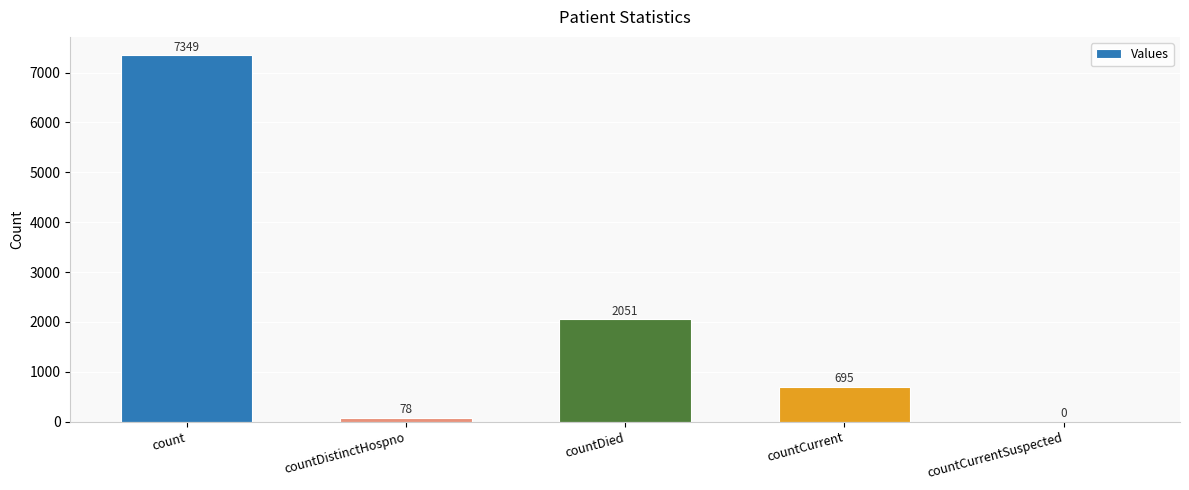

What is the greatest value displayed?

7349